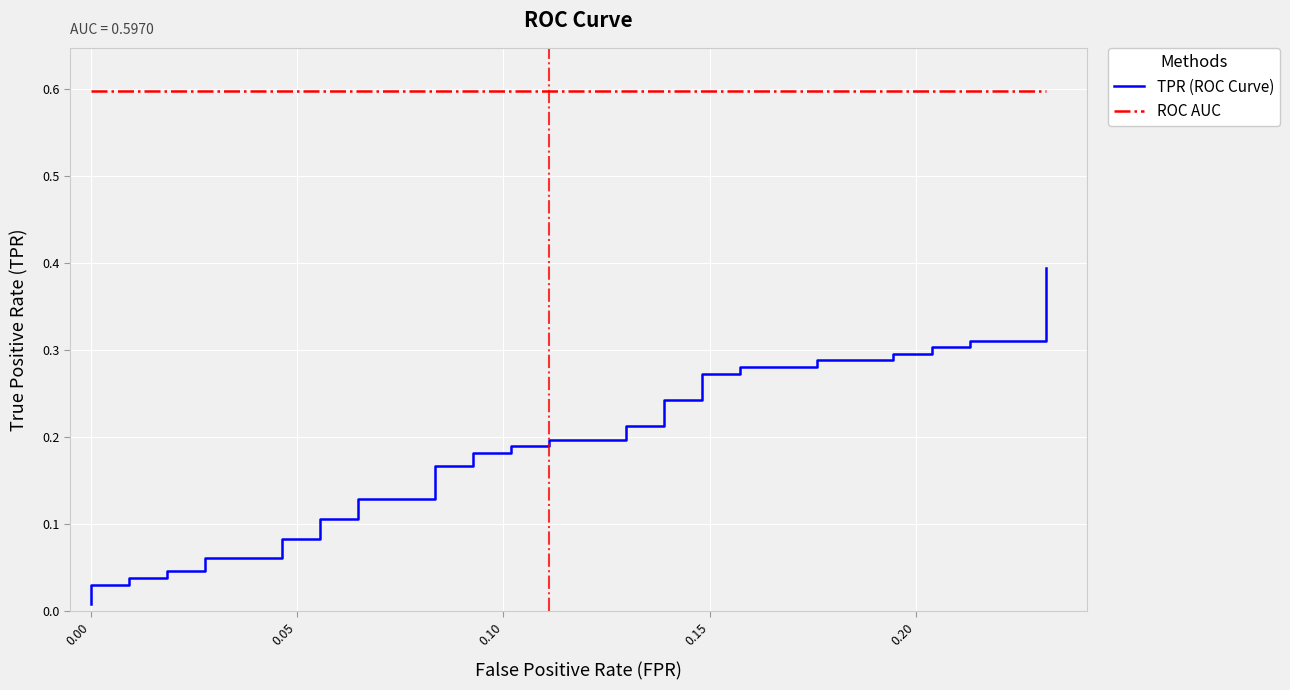

Reading left to right, extract all data points from this chart.

TPR (ROC Curve): 0.0	0.0	0.0	0.0	0.0	0.0	0.0	0.1	0.1	0.1	0.1	0.1	0.1	0.1	0.1	0.2	0.2	0.2	0.2	0.2	0.2	0.2	0.2	0.2	0.2	0.2	0.2	0.3	0.3	0.3	0.3	0.3	0.3	0.3	0.3	0.3	0.3	0.3	0.3	0.4
ROC AUC: 0.6	0.6	0.6	0.6	0.6	0.6	0.6	0.6	0.6	0.6	0.6	0.6	0.6	0.6	0.6	0.6	0.6	0.6	0.6	0.6	0.6	0.6	0.6	0.6	0.6	0.6	0.6	0.6	0.6	0.6	0.6	0.6	0.6	0.6	0.6	0.6	0.6	0.6	0.6	0.6